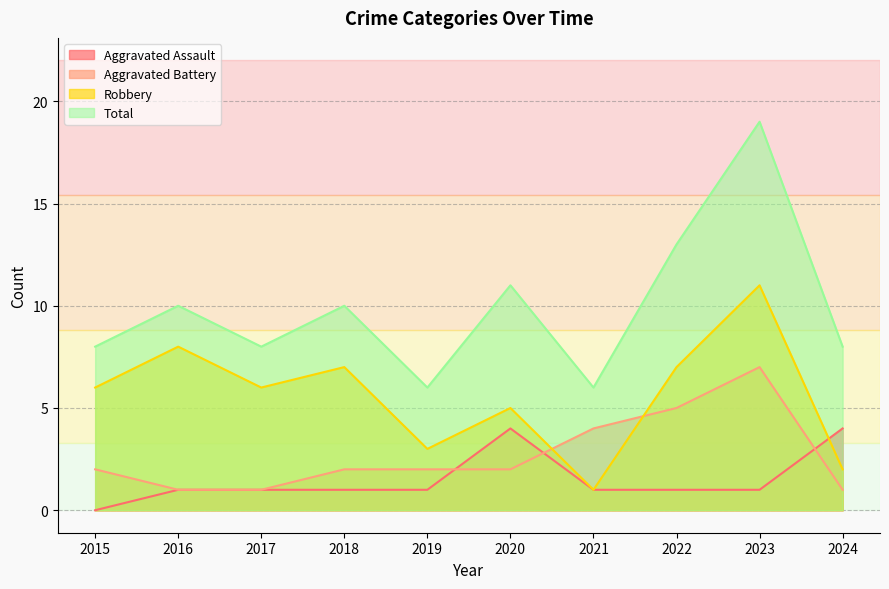

How many values in the Robbery series exceed 6?

4